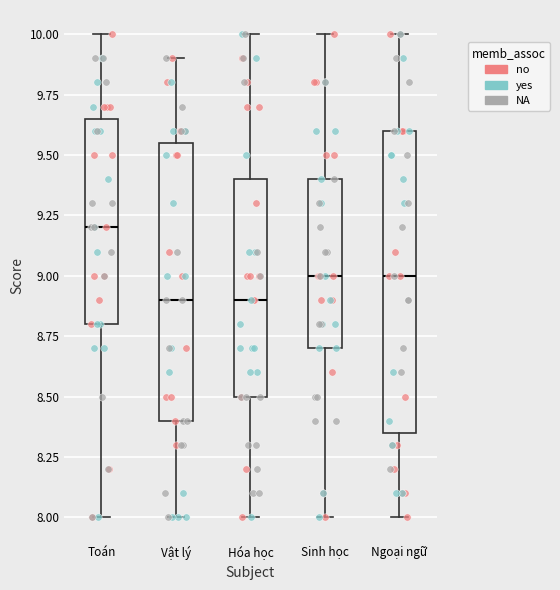

Where does the median line of the box for Vật lý sit on the y-axis? The values are not printed on the chart, so give them approximately, as read against the axis.

8.90